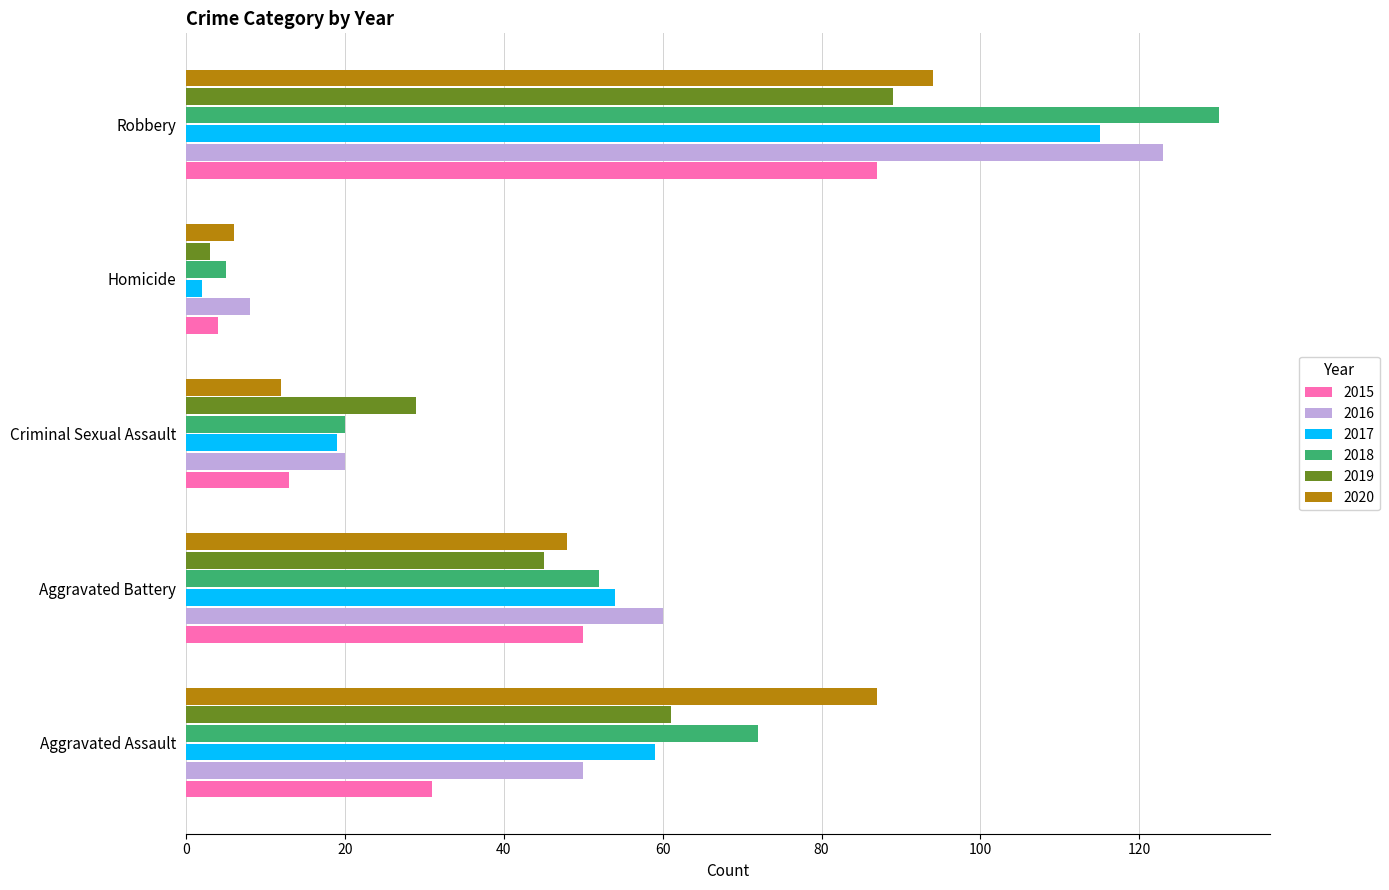

What are all the series names shown in the legend?

2015, 2016, 2017, 2018, 2019, 2020